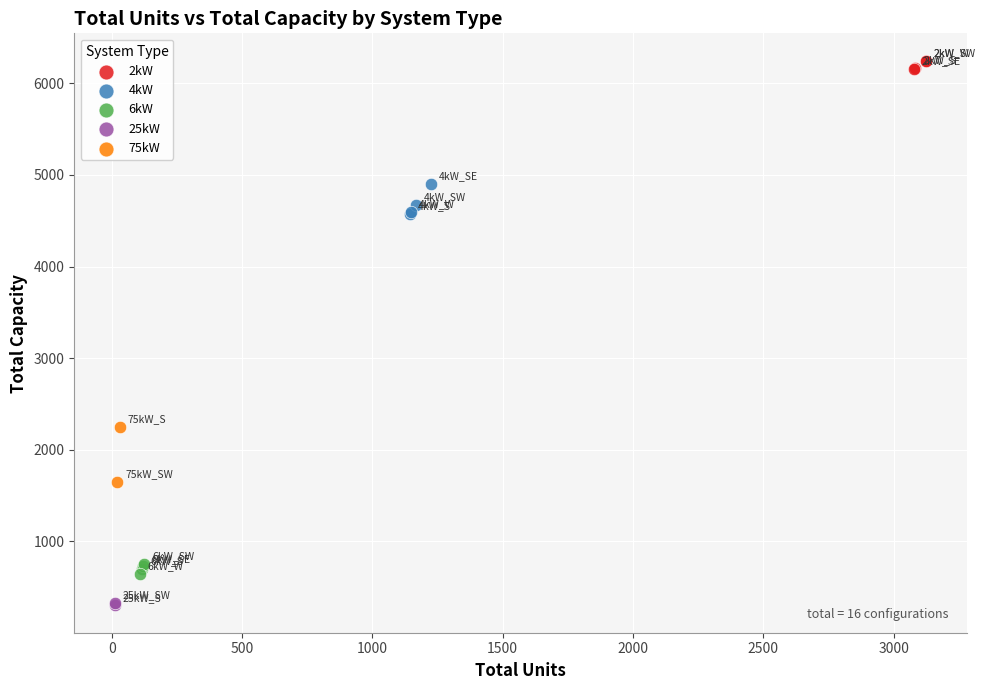

What are all the series names shown in the legend?

2kW, 4kW, 6kW, 25kW, 75kW